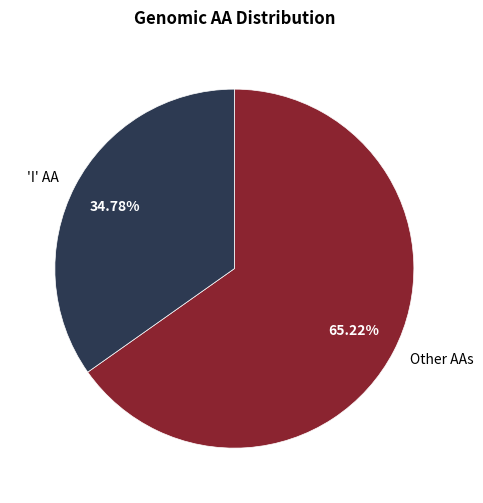

Combined, do 'I' AA and Other AAs account for over 50%?

Yes